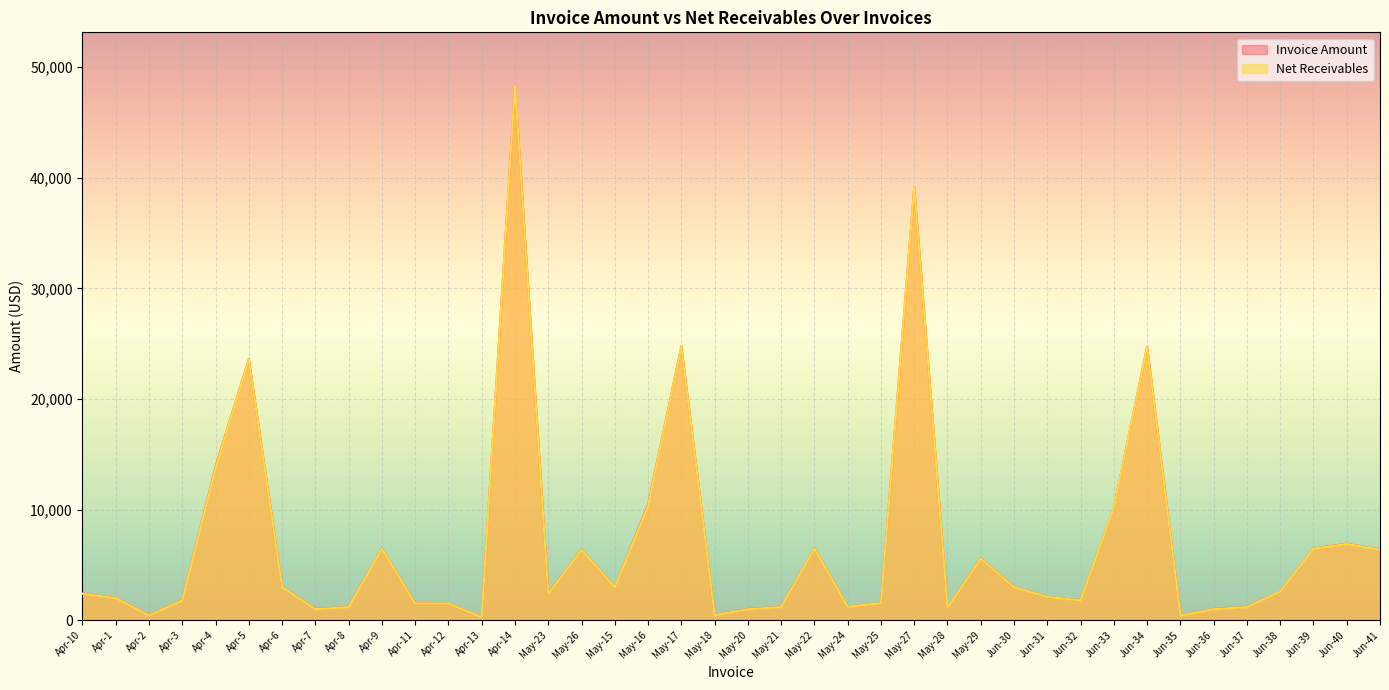

List the labels in order of Invoice Amount value, largest first.

Apr-14, May-27, May-17, Jun-34, Apr-5, Apr-4, May-16, Jun-33, Jun-40, May-22, Jun-39, Apr-9, May-26, Jun-41, May-29, Apr-6, May-15, Jun-30, Jun-38, Apr-10, May-23, Jun-31, Apr-1, Jun-32, Apr-3, Apr-11, May-25, Apr-12, May-24, Apr-8, May-21, Jun-37, May-28, Apr-7, May-20, Jun-36, May-18, Apr-2, Jun-35, Apr-13